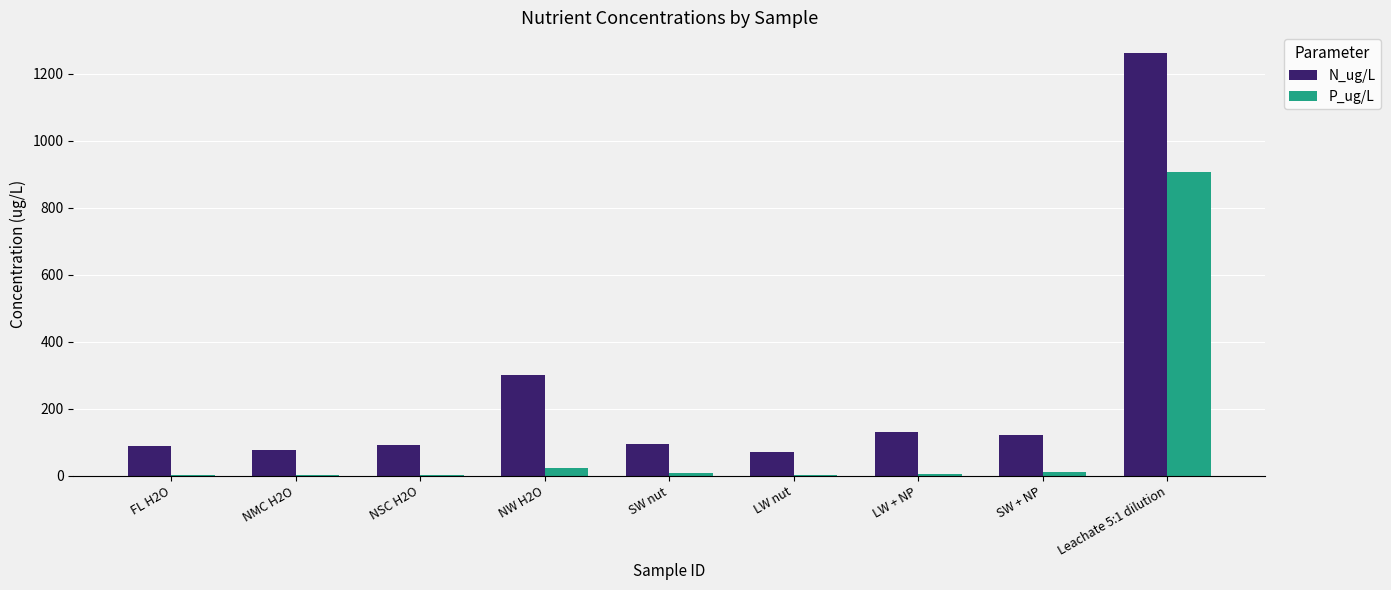

True or false: N_ug/L has a value of 87.0 at FL H2O.

True